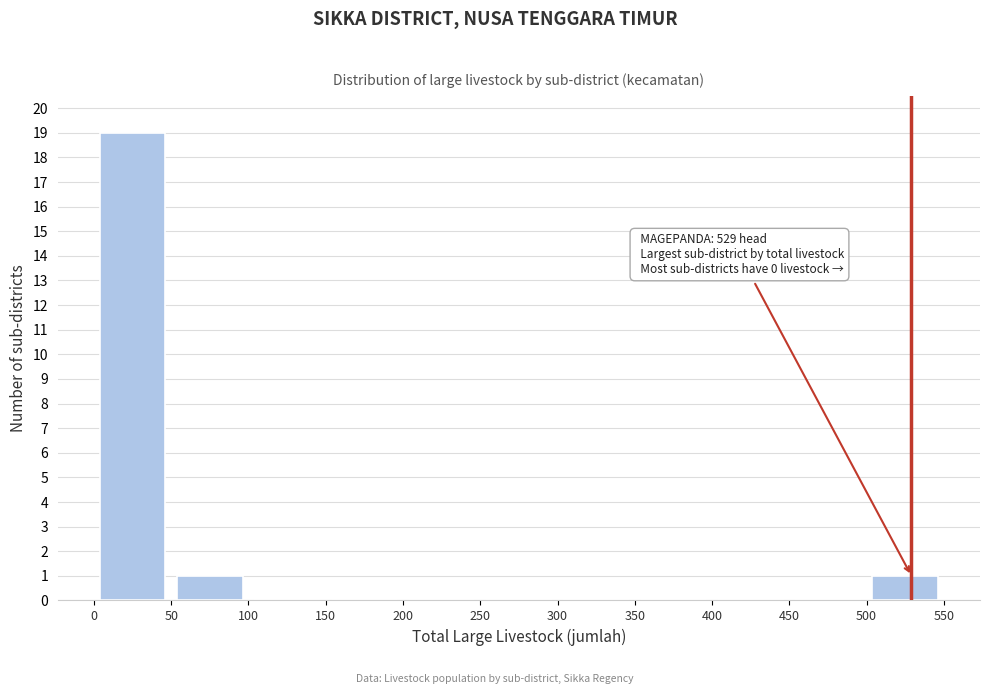

Which range on the x-axis has the tallest bar?

0 to 50